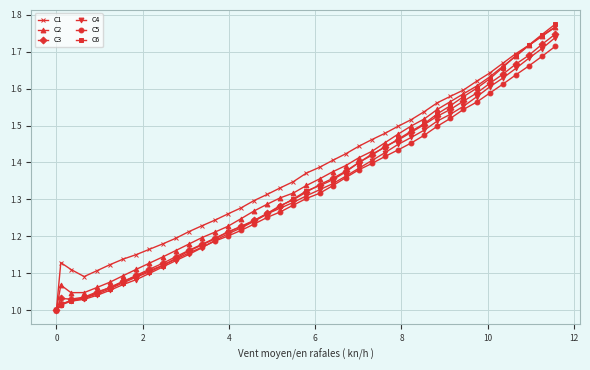

Which series has the largest range (max minus min)?

C6